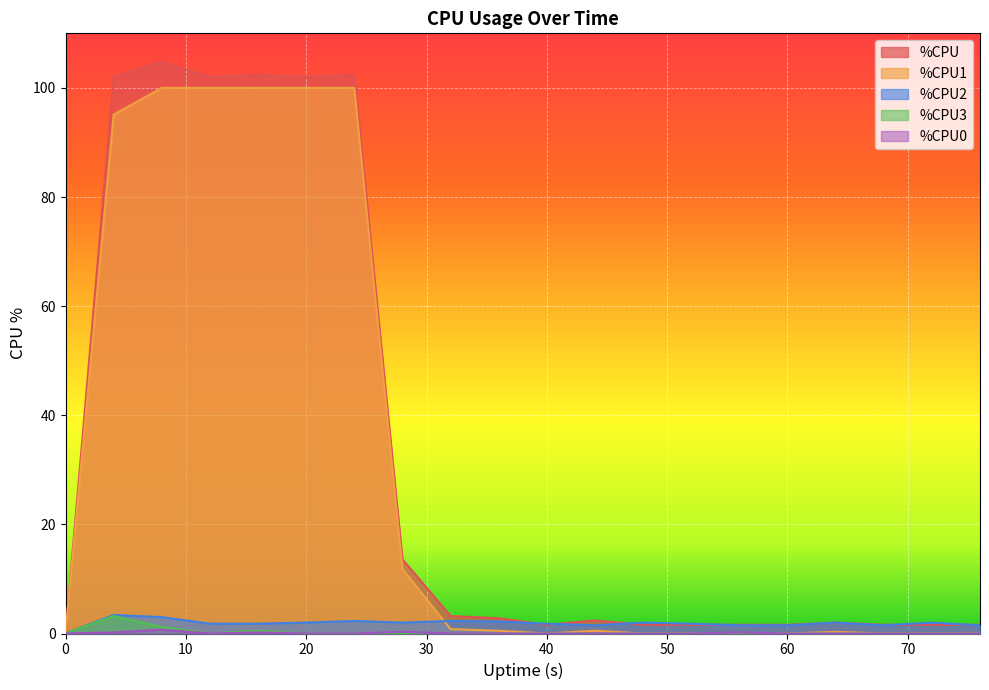

What is the value of the %CPU point at the 11th from the left?

1.6